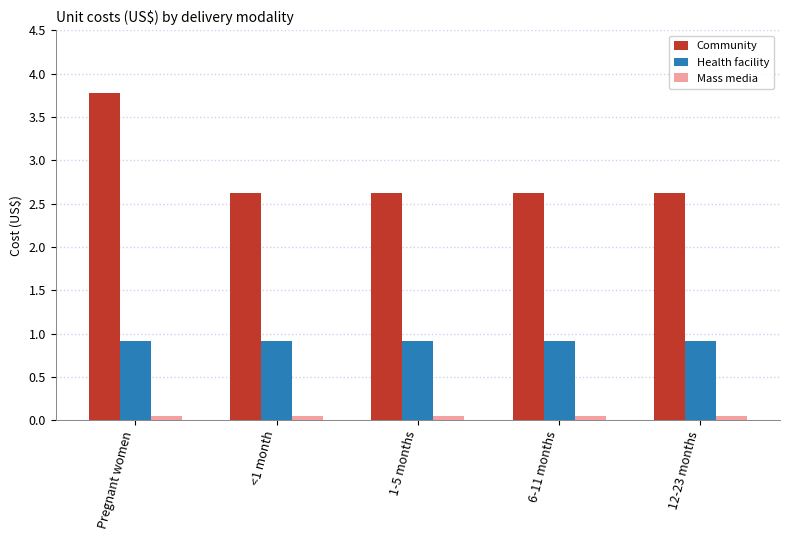

What position from the left is 6-11 months?

4